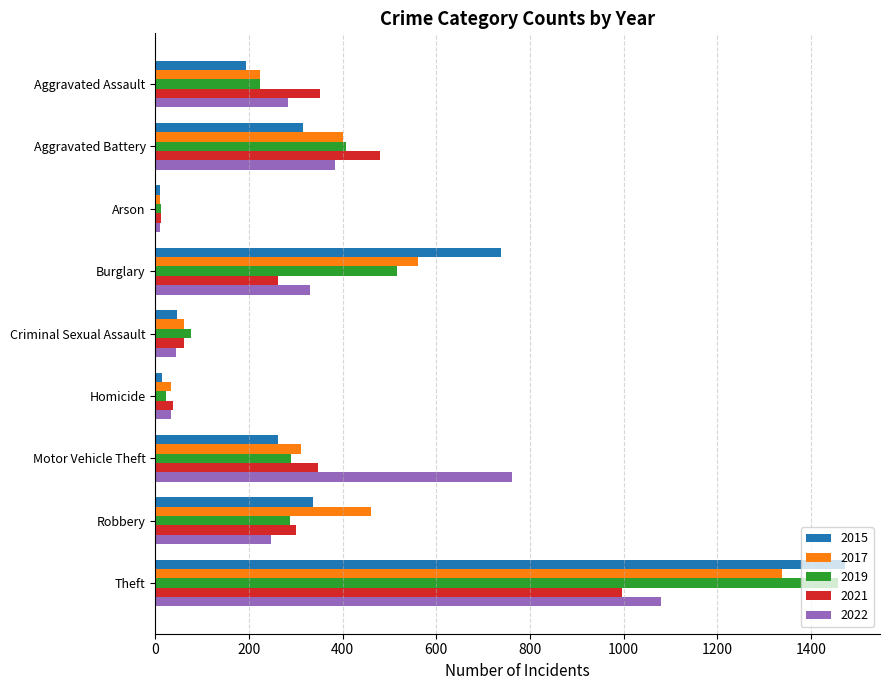

Is the value of 2019 at Homicide greater than the value of 2021 at Motor Vehicle Theft?

No